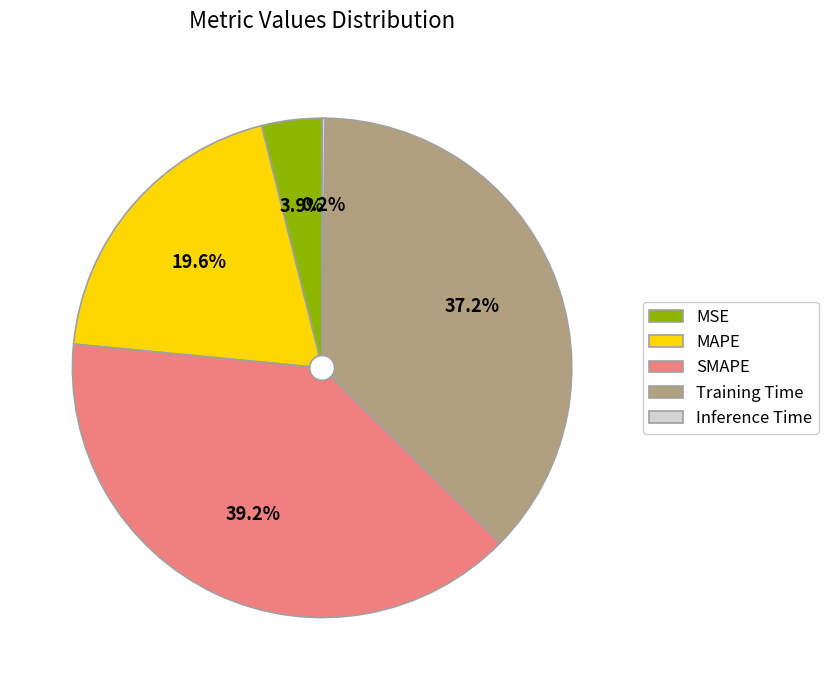

Is there a majority slice in this chart?

No